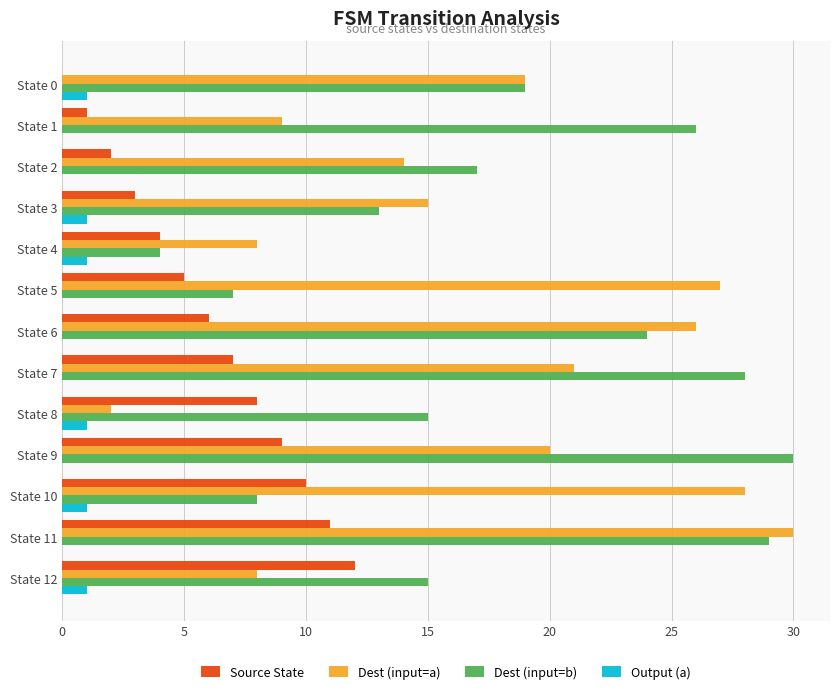

Which series changed the most between State 5 and State 10?

Source State